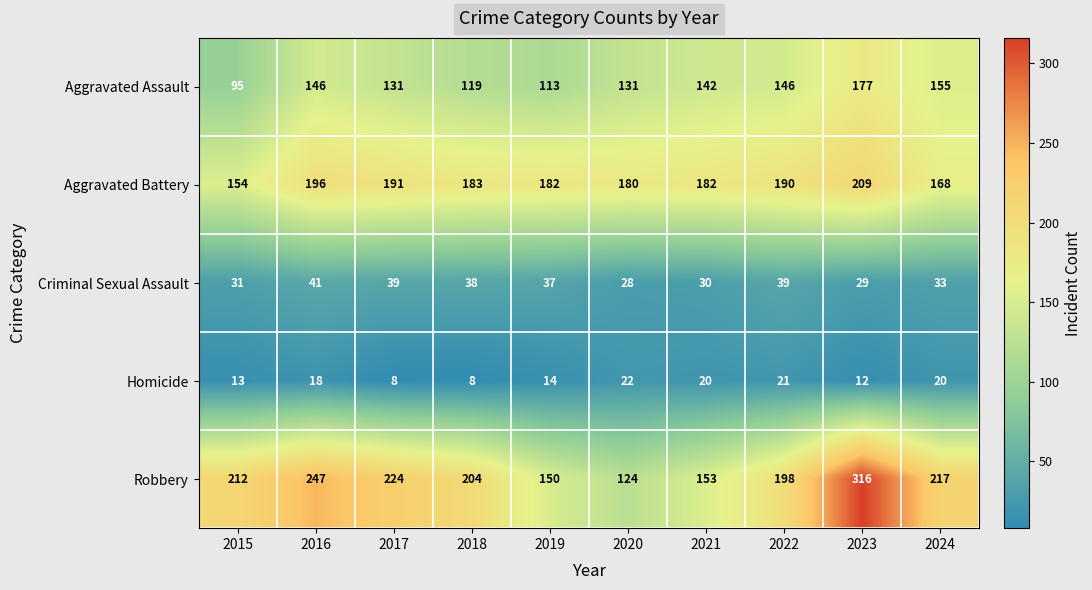

The Robbery series shows 150 at 2019. True or false?

True